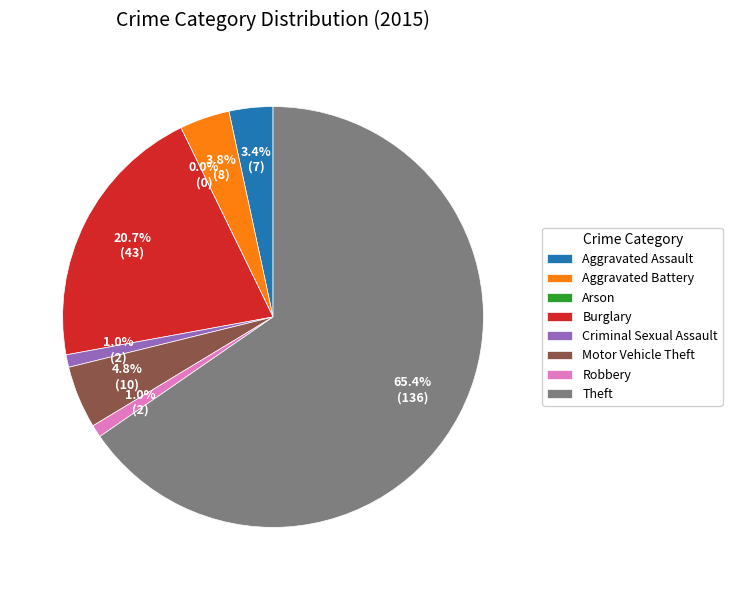

Which category has the smallest portion of the pie?

Arson